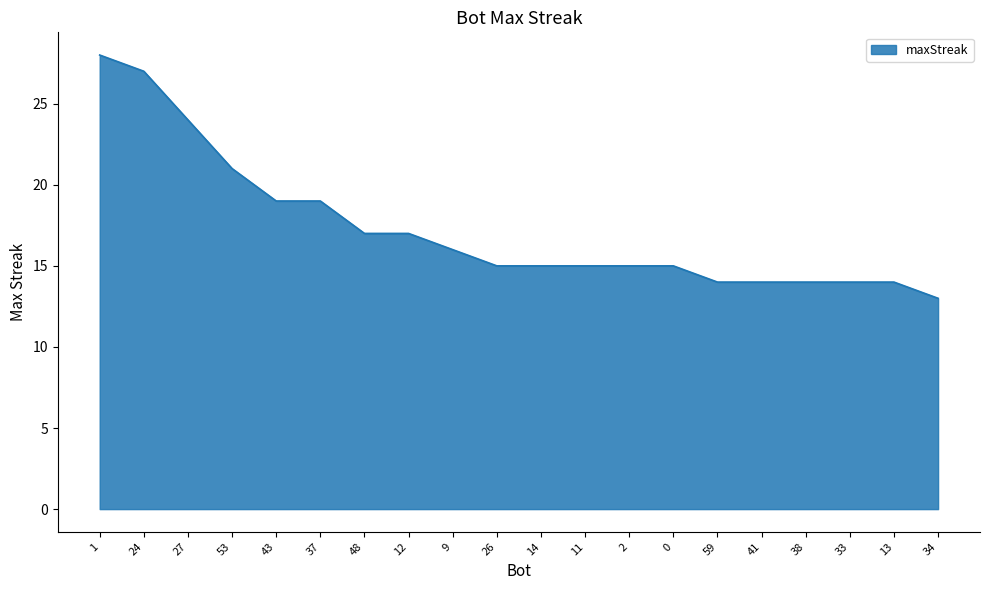

Which category has the lowest value across all series?

34